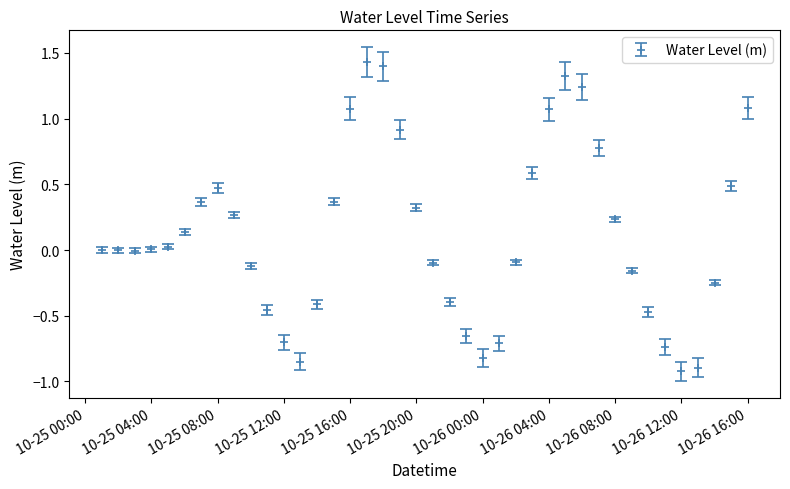

True or false: the data has more than 2 interior local peaks.

True